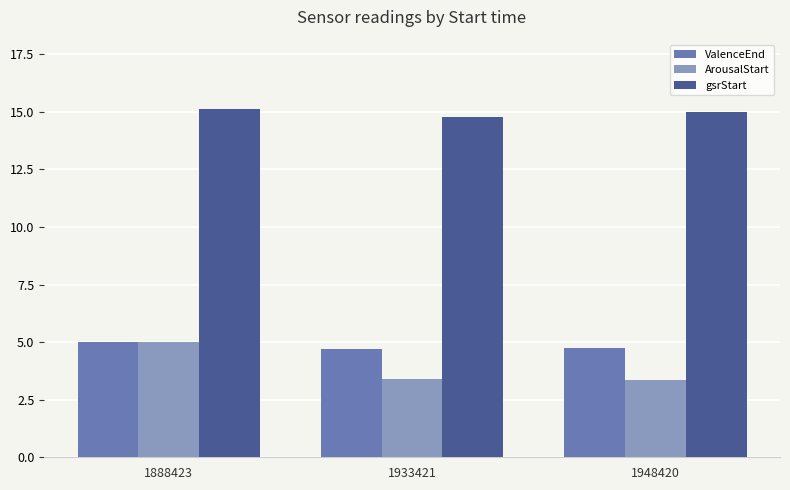

Is it true that ArousalStart equals 5.0 at 1888423?

True